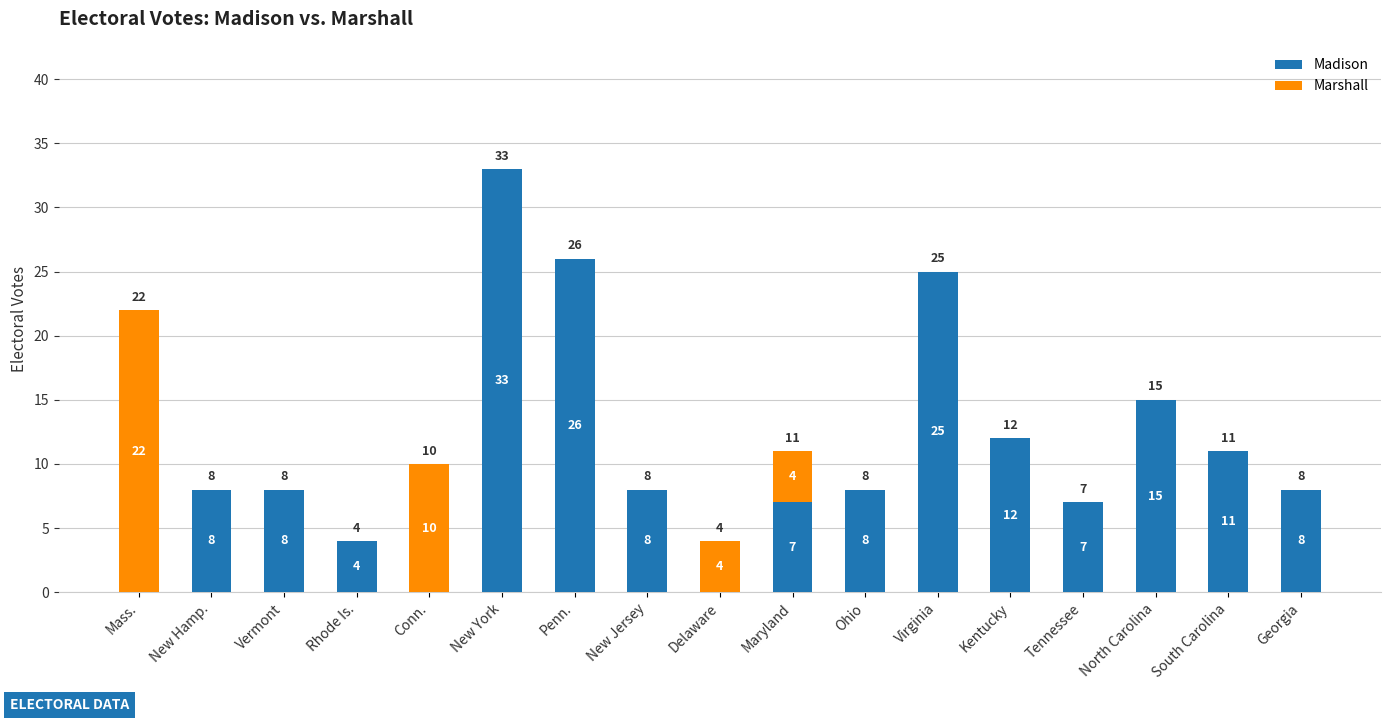

What value does the Madison series have at Tennessee?

7